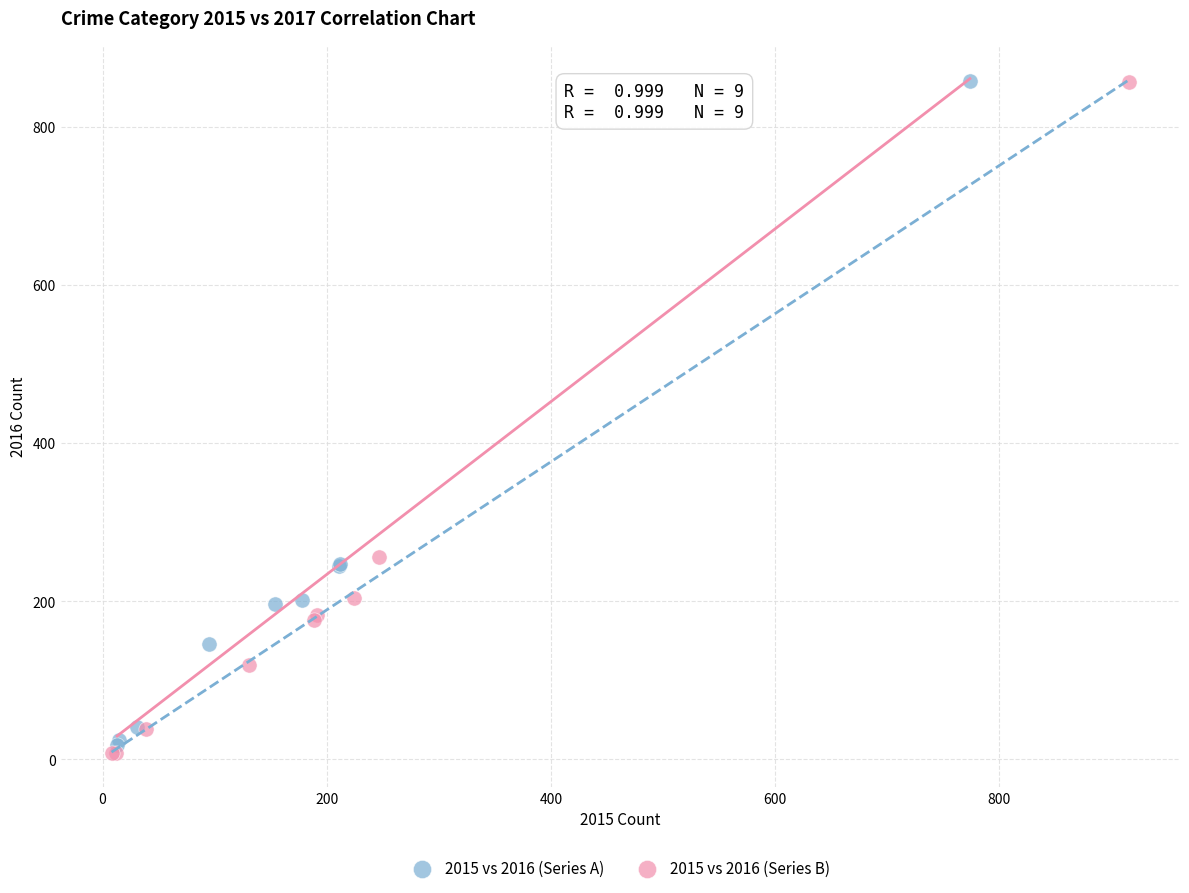

Which series has the largest Y range (max minus min)?

2015 vs 2016 (Series B)